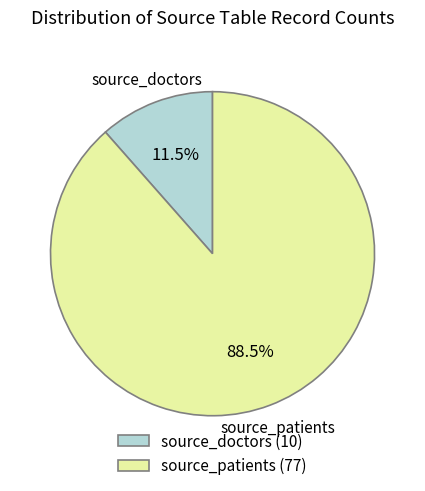

What portion of the pie excludes source_patients?

11.5%